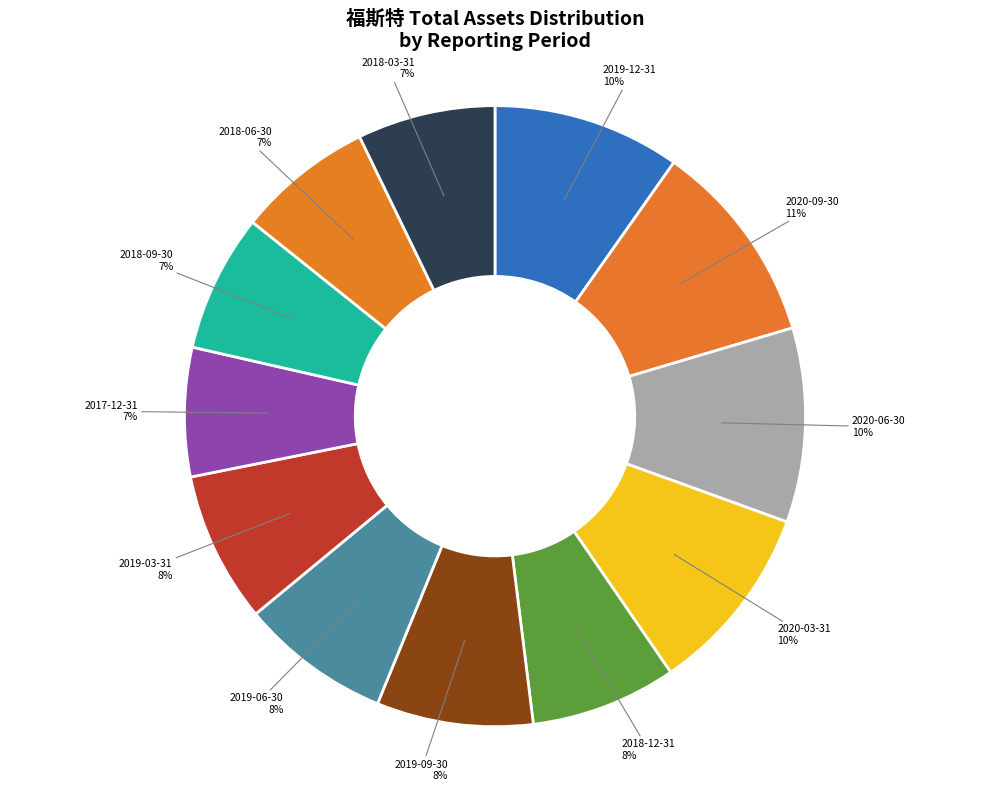

Which slice is the largest?

2020-09-30